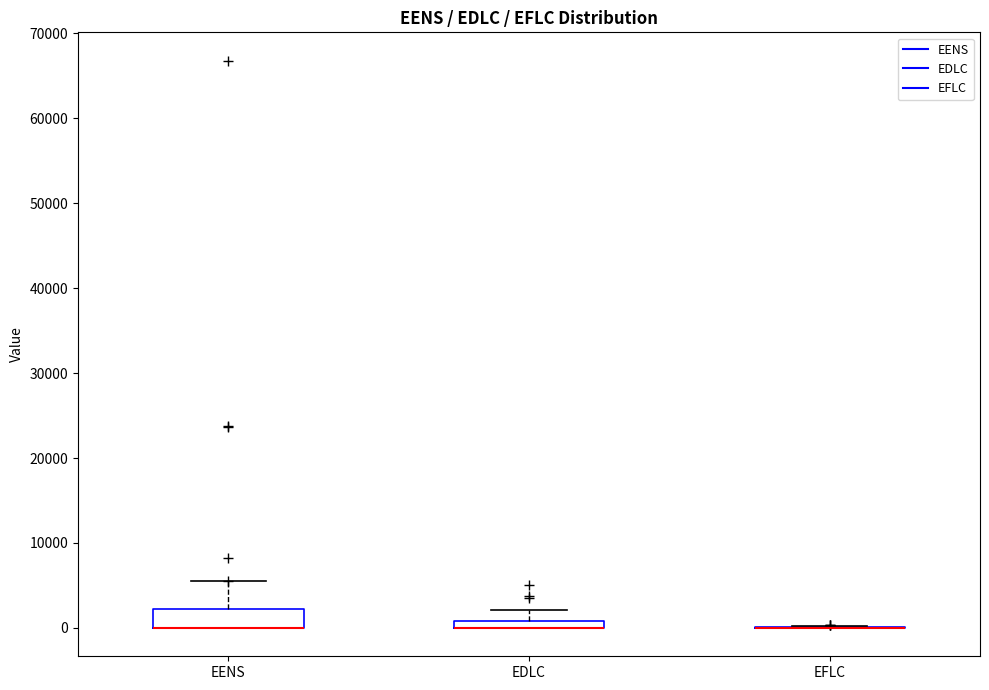

Comparing the boxes themselves (not the whiskers), which one is the tallest?

EENS